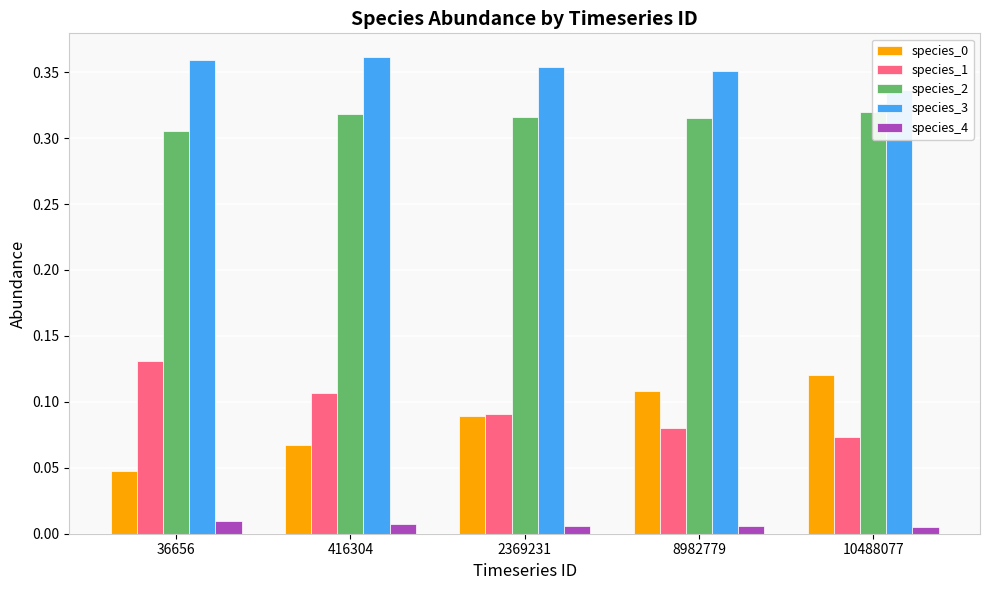

Rank the categories by species_2 value from lowest to highest.

36656, 8982779, 2369231, 416304, 10488077